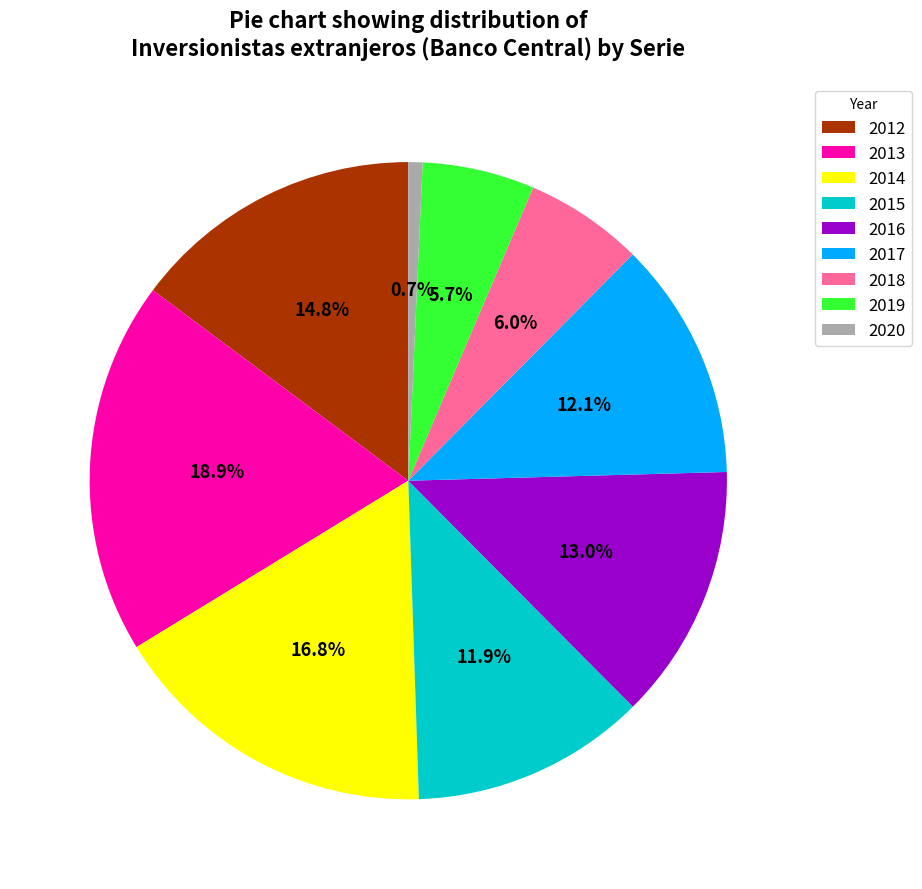

Does 2020 account for over 50% of the chart?

No